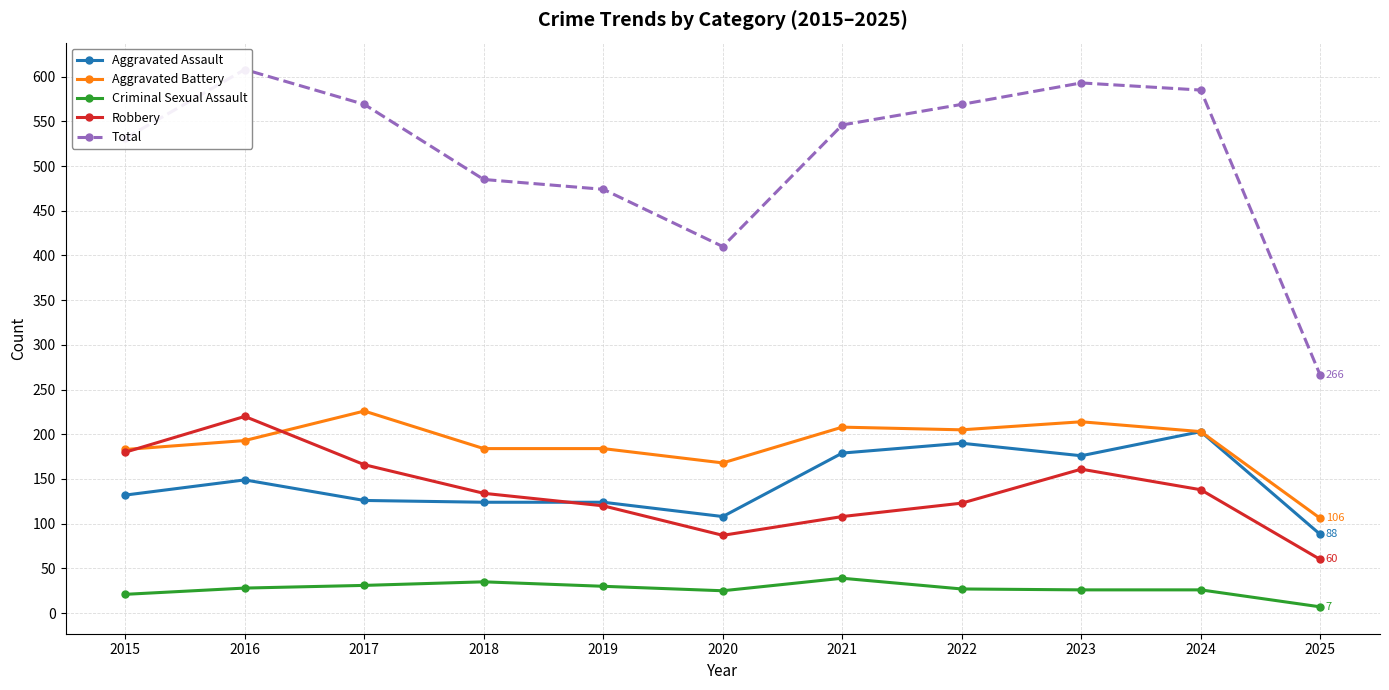

Count the number of categories in the chart.

11